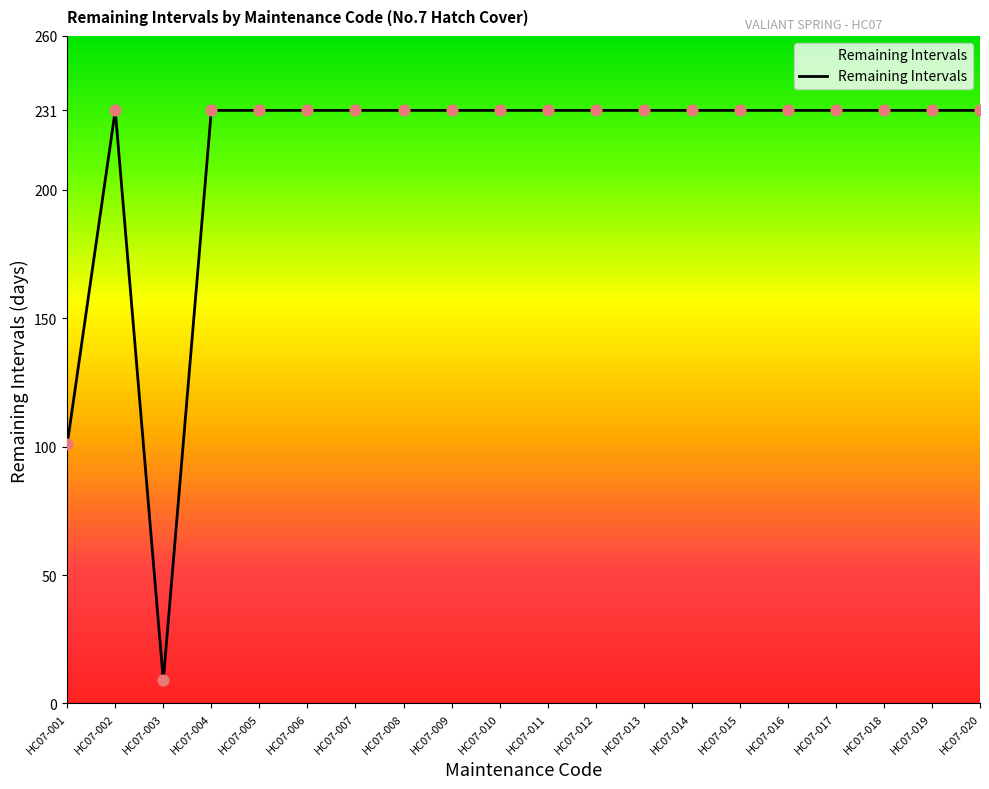

What is the ratio of the value at HC07-015 to the value at HC07-016?

1.0